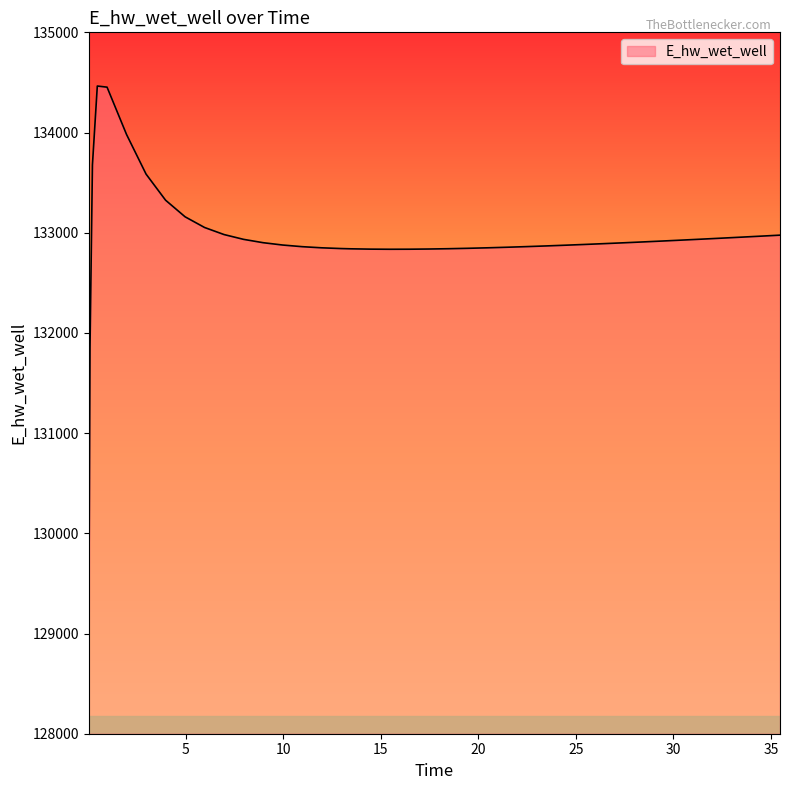

What is the difference between the maximum and minimum values?

5454.8